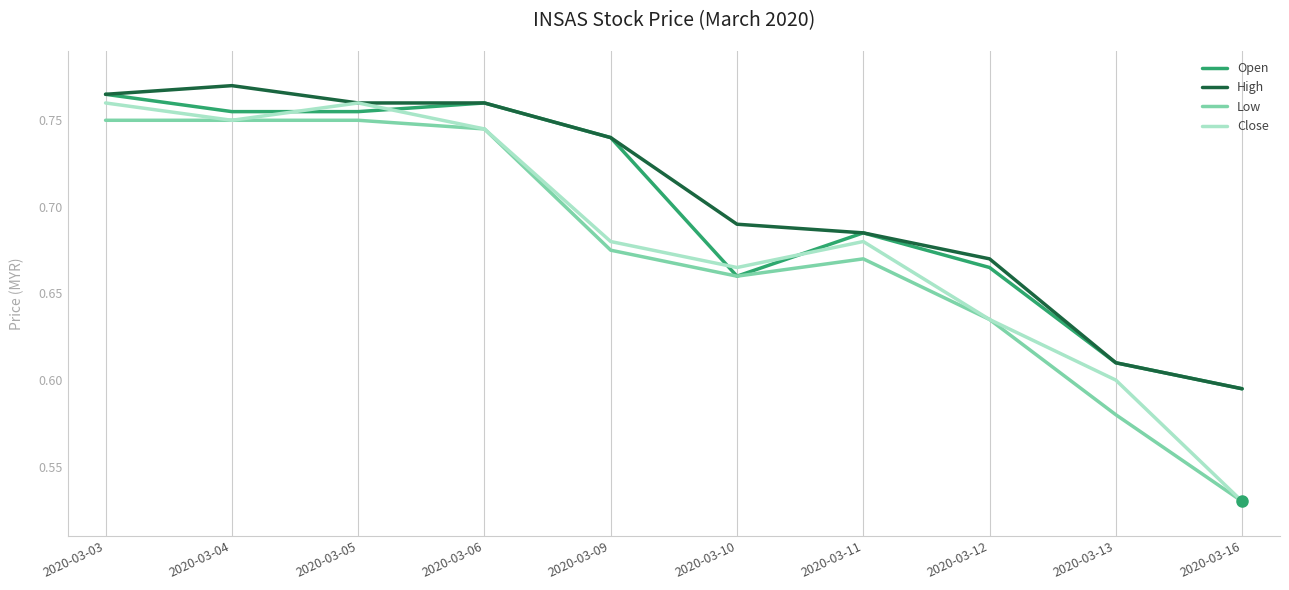

Which label corresponds to the smallest value in the chart?

2020-03-16